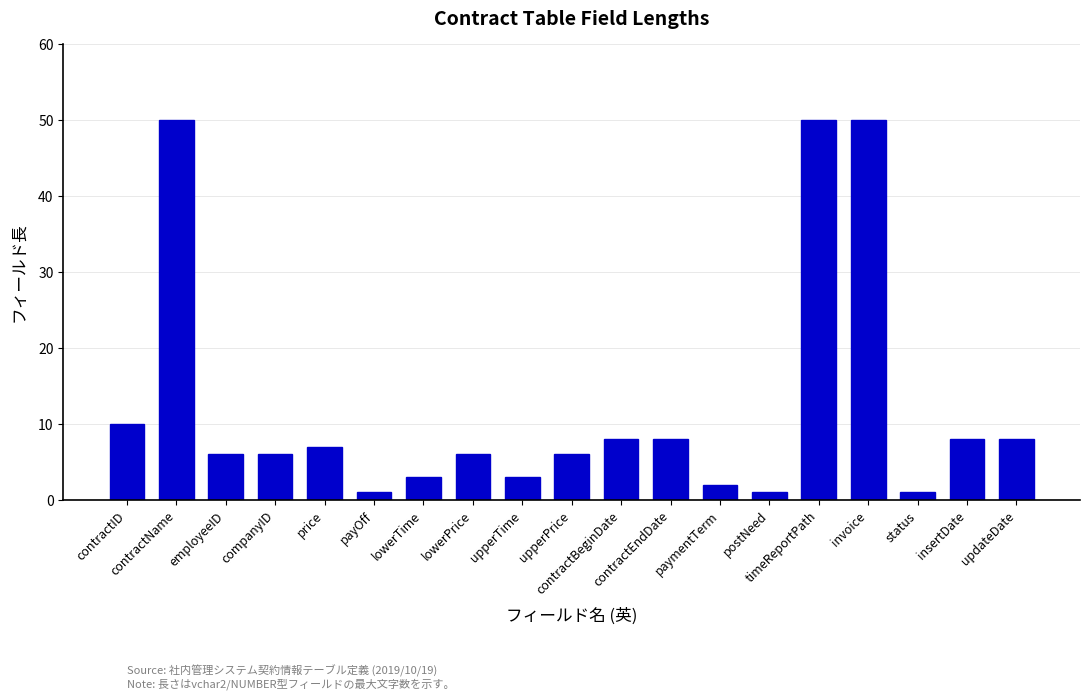

What is the greatest value displayed?

50